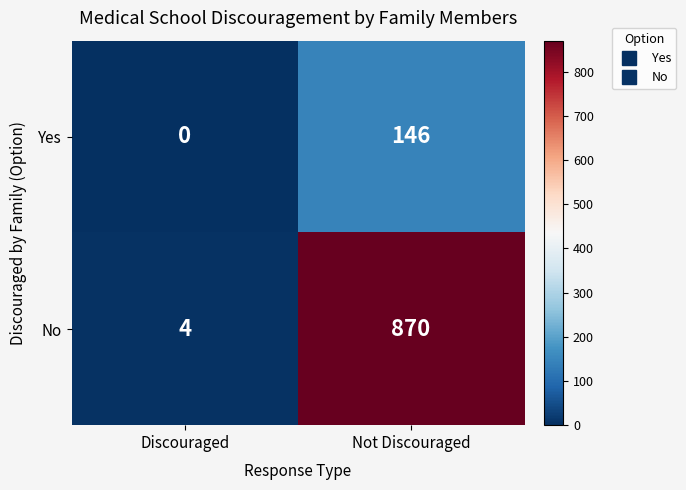

How many categories are shown in the chart?

2